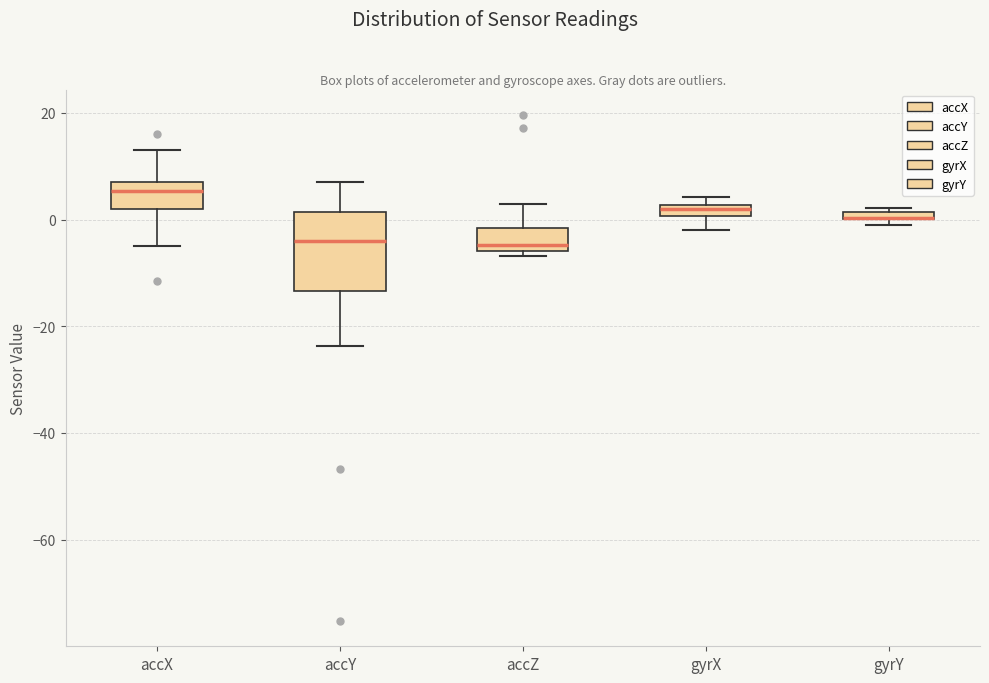

Where is the lower edge of the box for gyrX on the y-axis? The values are not printed on the chart, so give them approximately, as read against the axis.

0